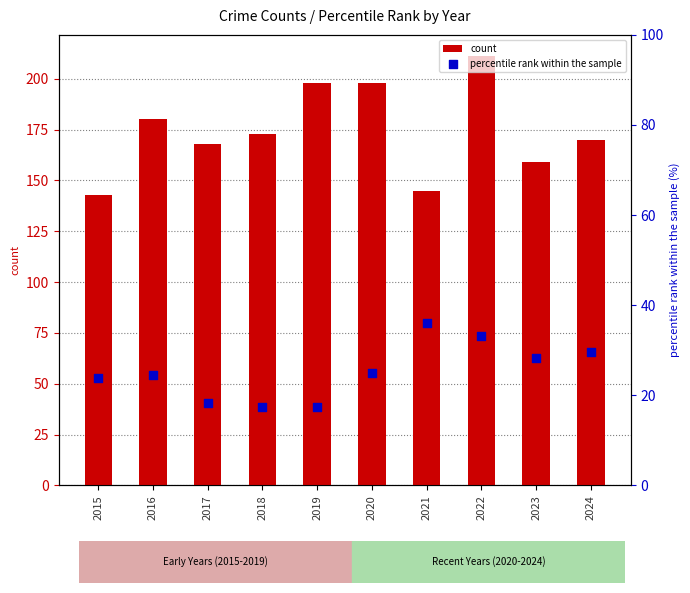

Which series reaches the minimum Y coordinate?

percentile rank within the sample